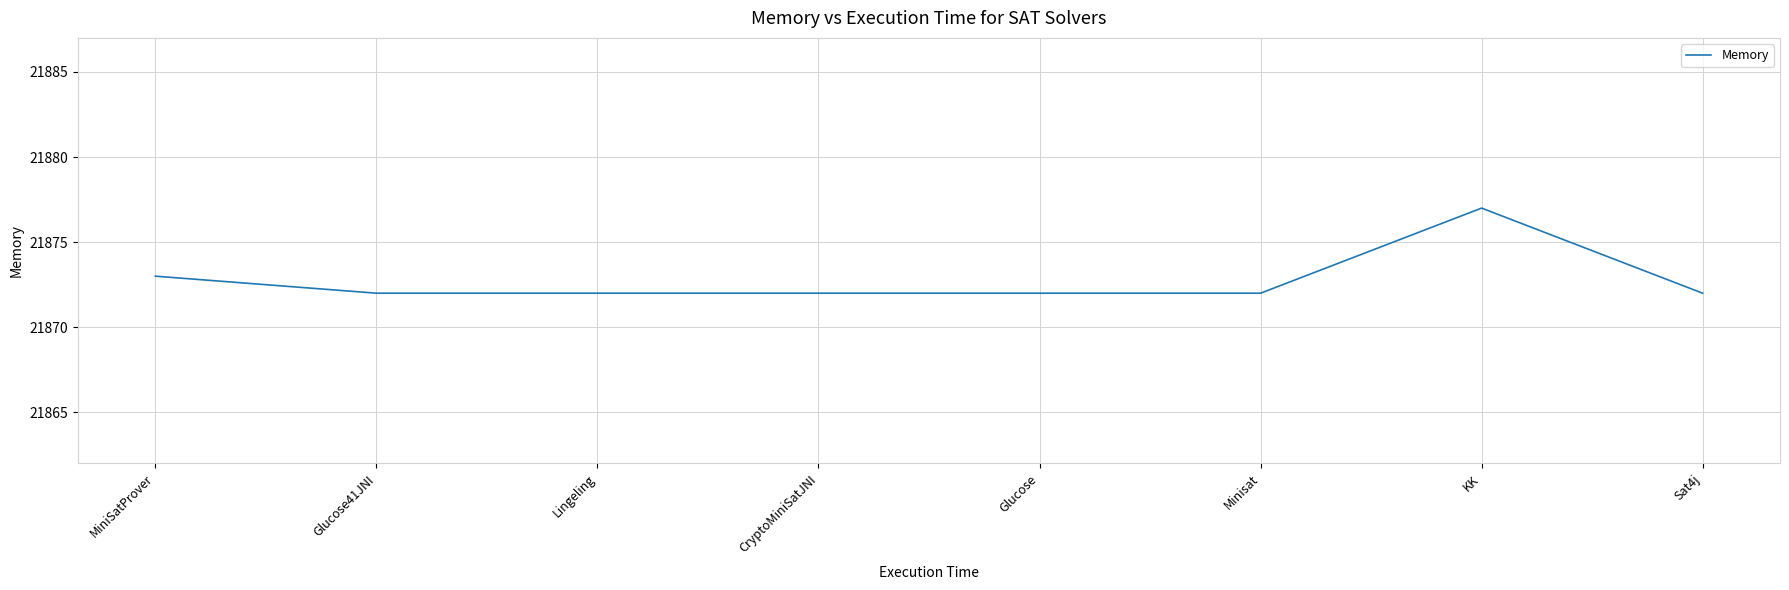

Approximately how many times larger is the value at Lingeling compared to KK?

1.0